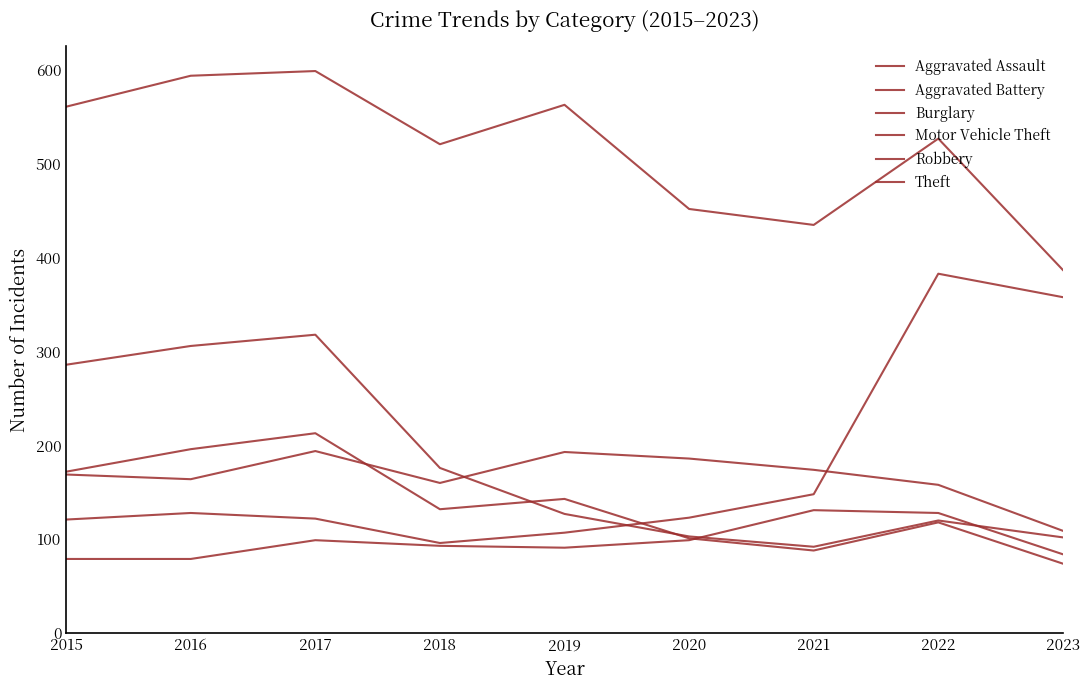

What is the difference between the highest and lowest values at 2016?

515